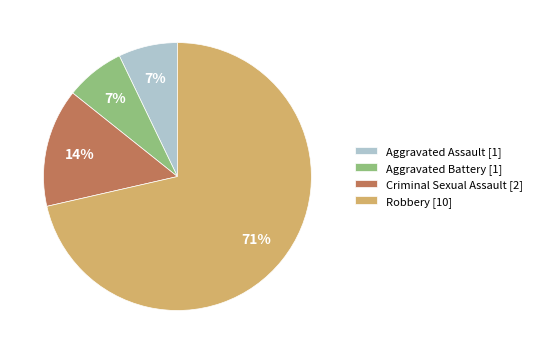

Count the number of slices in the pie.

4